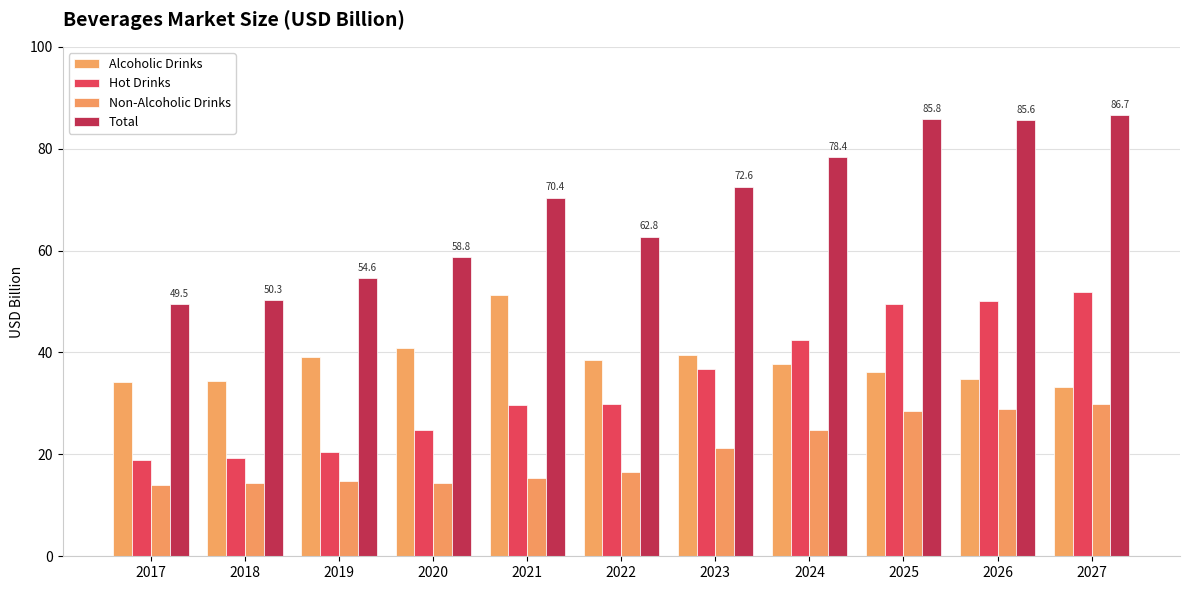

What are all the series names shown in the legend?

Alcoholic Drinks, Hot Drinks, Non-Alcoholic Drinks, Total